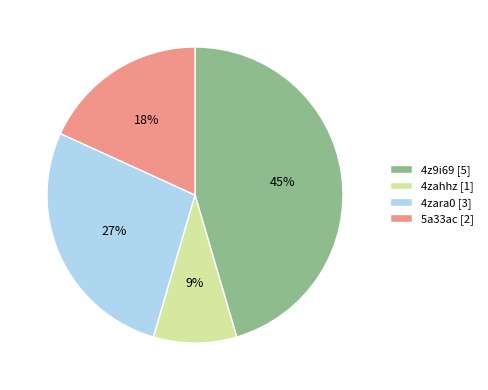

To the nearest percent, what is the difference between the largest and smallest slice percentages?

36%